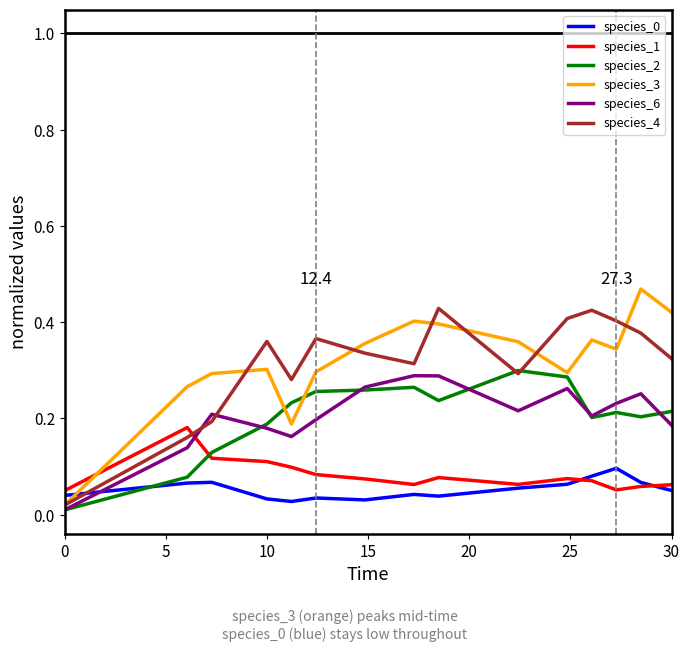

True or false: species_1 and species_4 cross at least once.

True